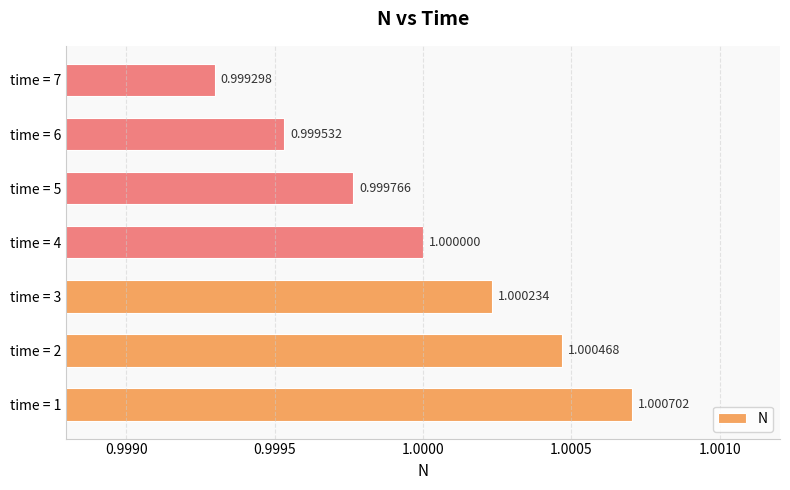

What is the greatest value displayed?

1.0